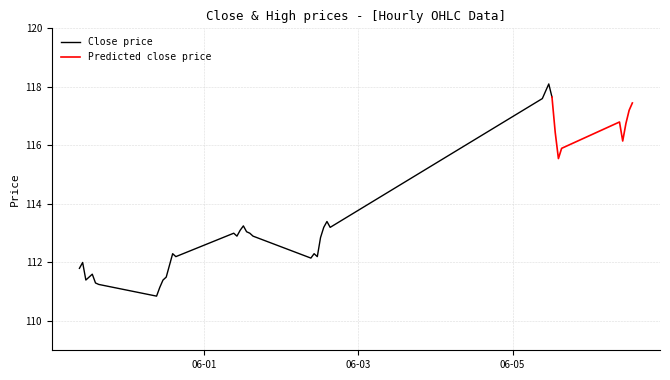

Is the value of Close at 2023-06-06 11:15 greater than the value of High at 2023-06-02 12:15?

Yes